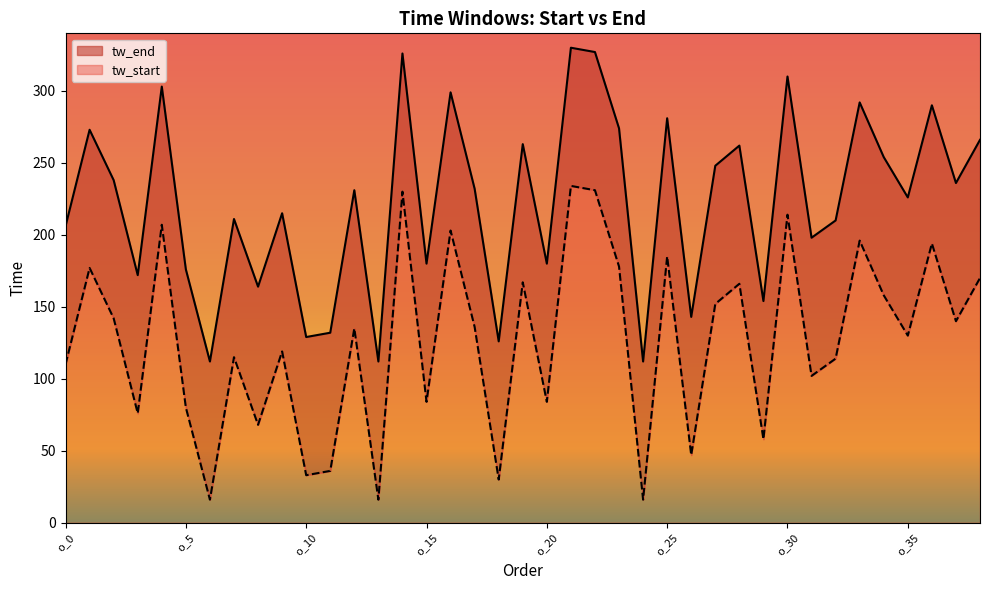

At which category is the sum across all series the highest?

o_21